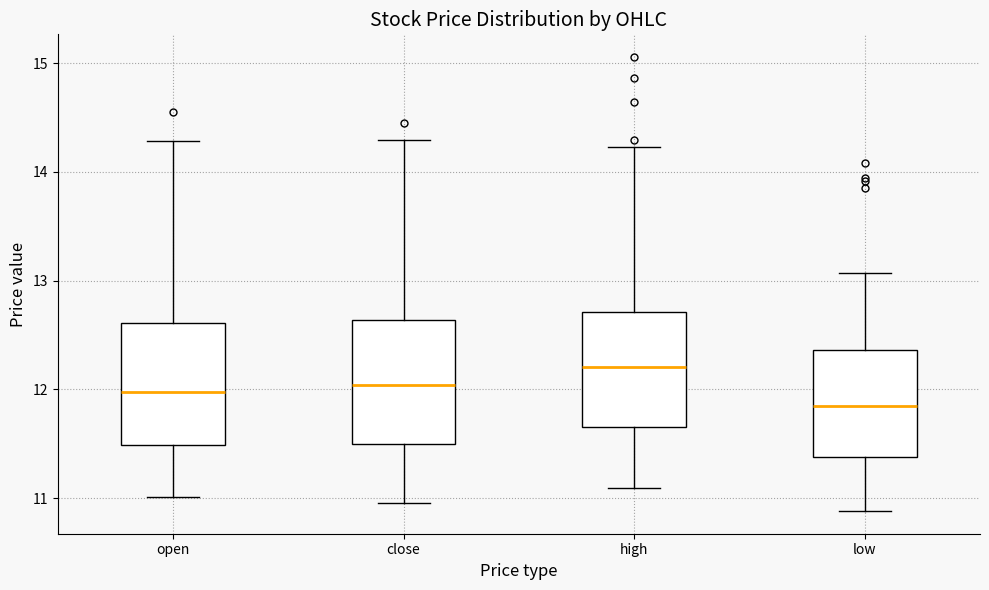

Reading left to right, read every box against the y-axis: the position of its median line, the range the box covers, and the ends of its whiskers. The values are not printed on the chart, so give them approximately, as read against the axis.

open: median 12.0, box 11.5 to 12.6, whiskers 11.0 to 14.3
close: median 12.0, box 11.5 to 12.6, whiskers 11.0 to 14.3
high: median 12.2, box 11.7 to 12.7, whiskers 11.1 to 14.2
low: median 11.9, box 11.4 to 12.4, whiskers 10.9 to 13.1